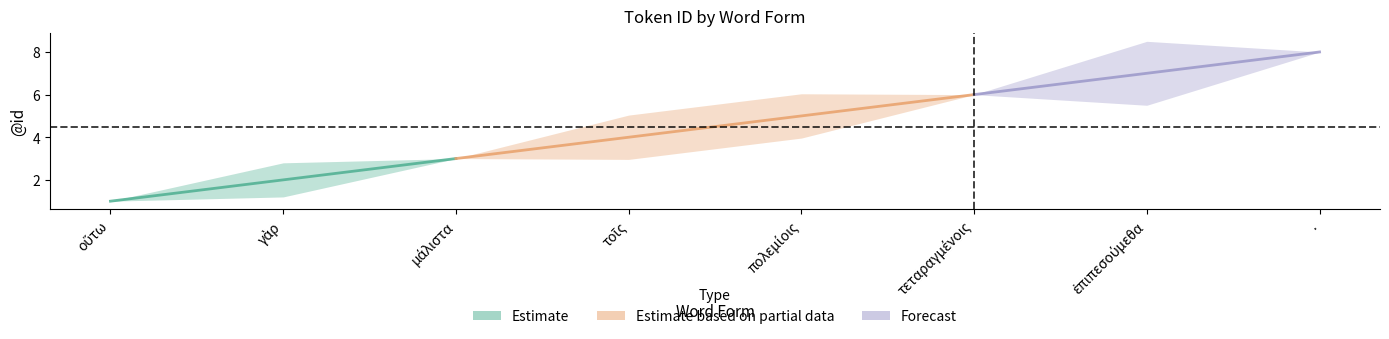

What position from the right is πολεμίοις?

4